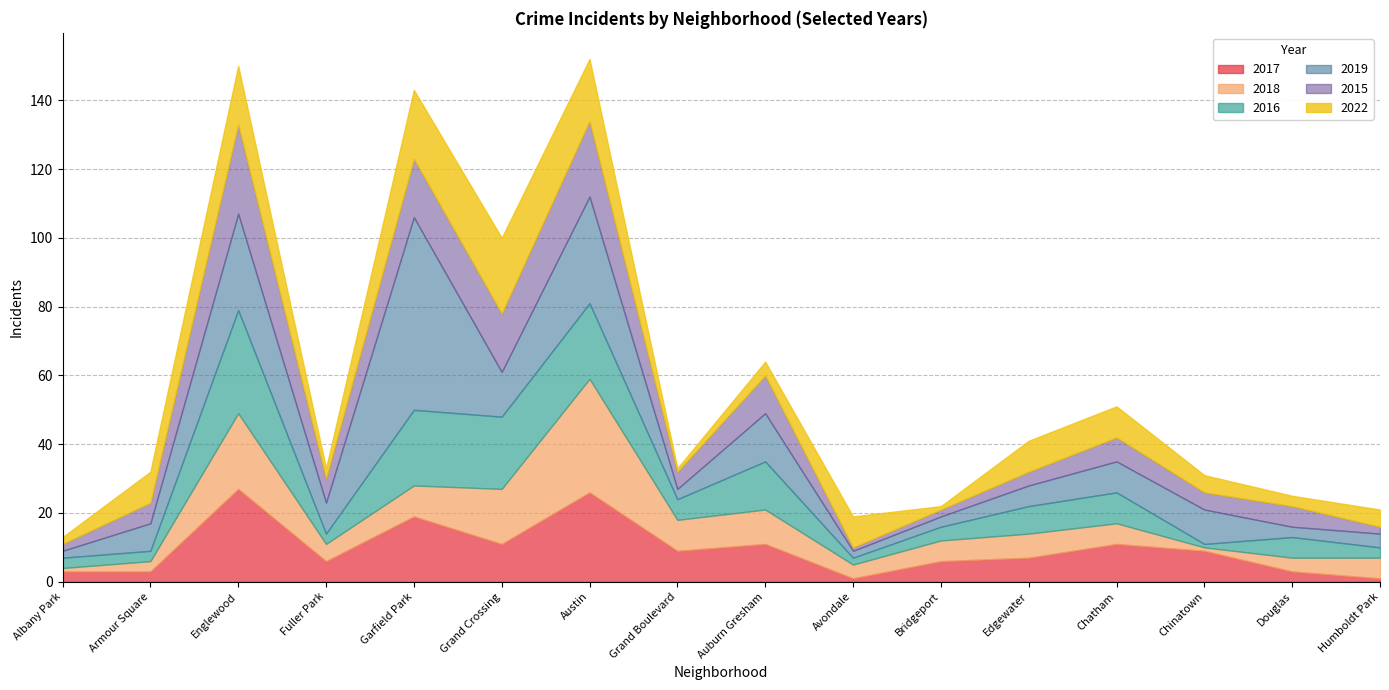

At which label does 2015 first exceed 6?

Englewood